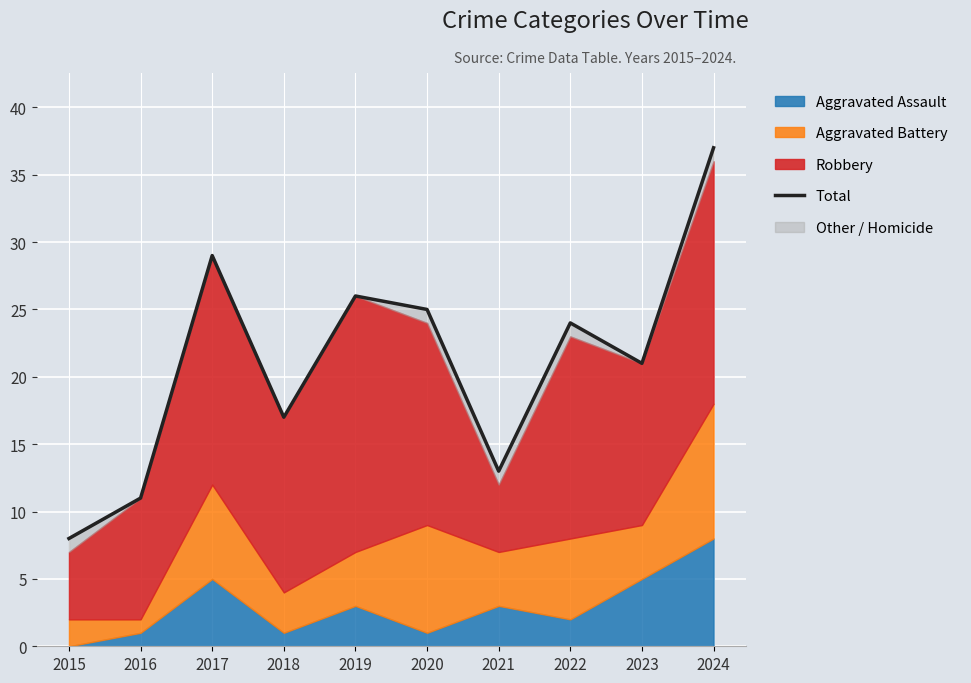

Where is the first local maximum?

2017